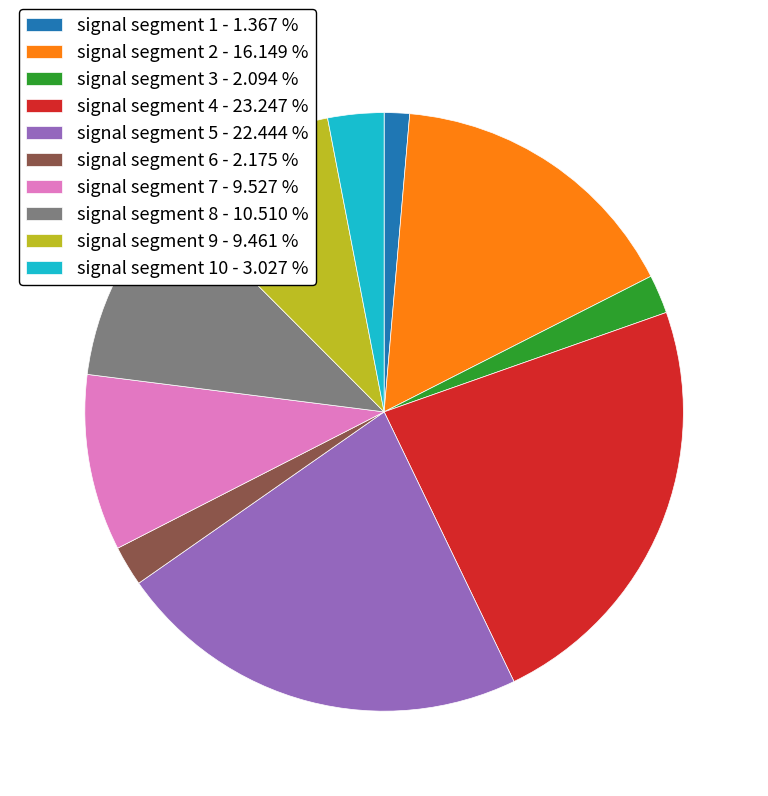

How many slices are in this pie chart?

10